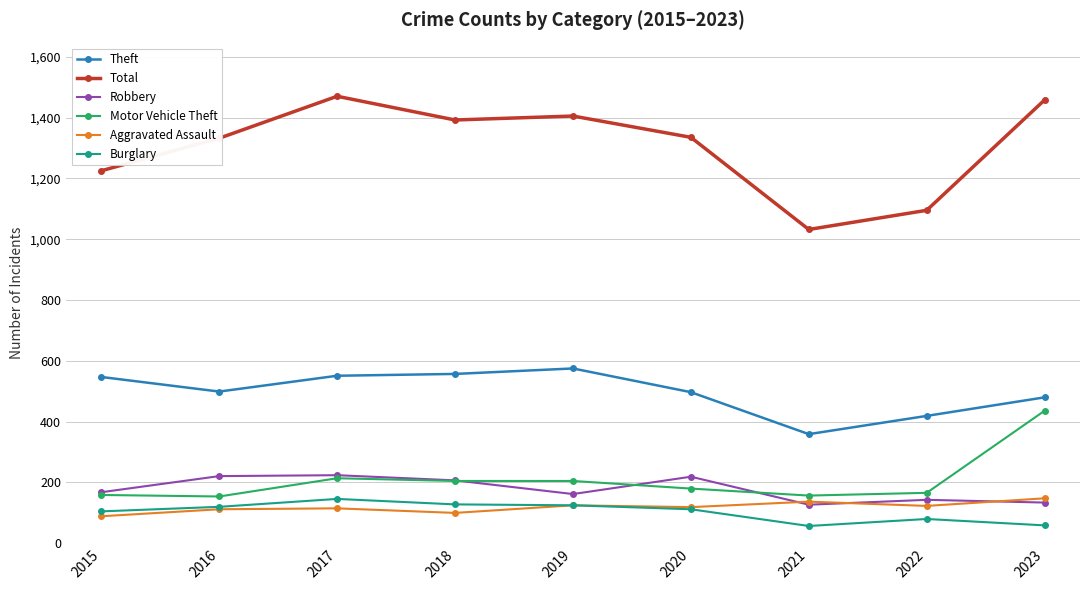

True or false: Robbery and Theft intersect in this chart.

False